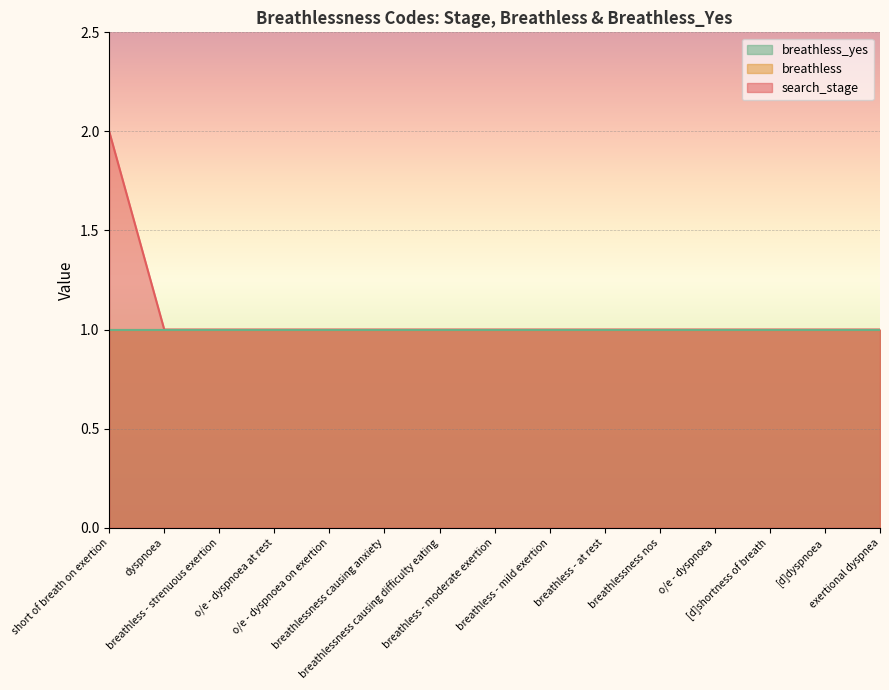

What is the difference between the maximum and minimum values in the search_stage series?

1